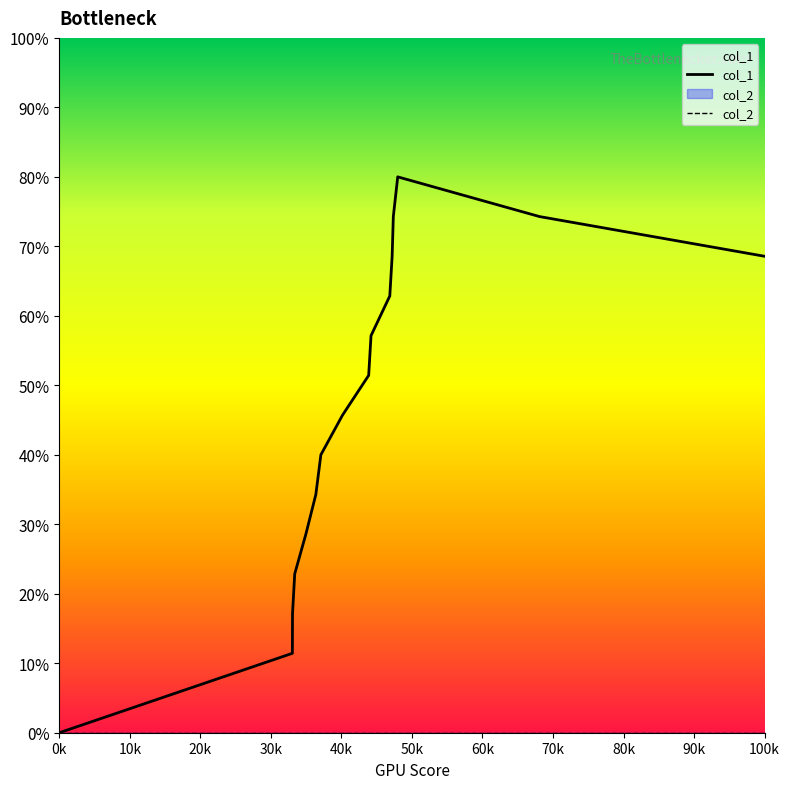

What is the difference between the highest and lowest values at 100k?

68.6